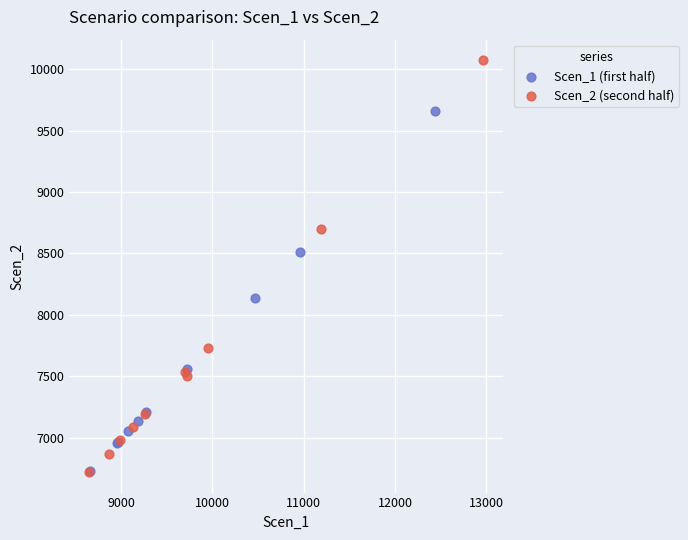

Which series has the largest Y range (max minus min)?

Scen_2 (second half)